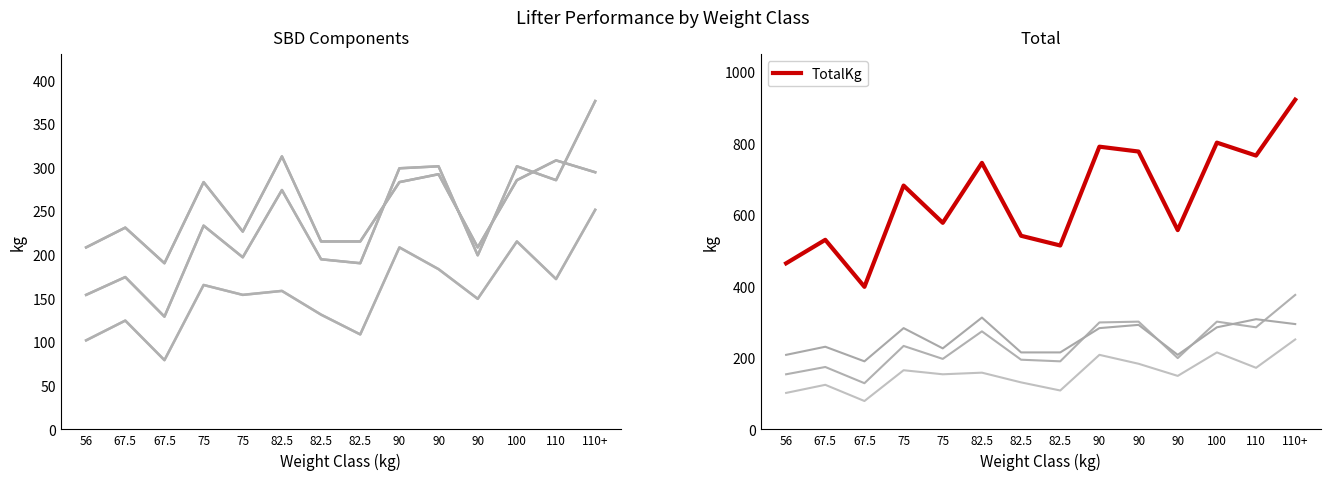

Which series has the largest total across all categories?

TotalKg